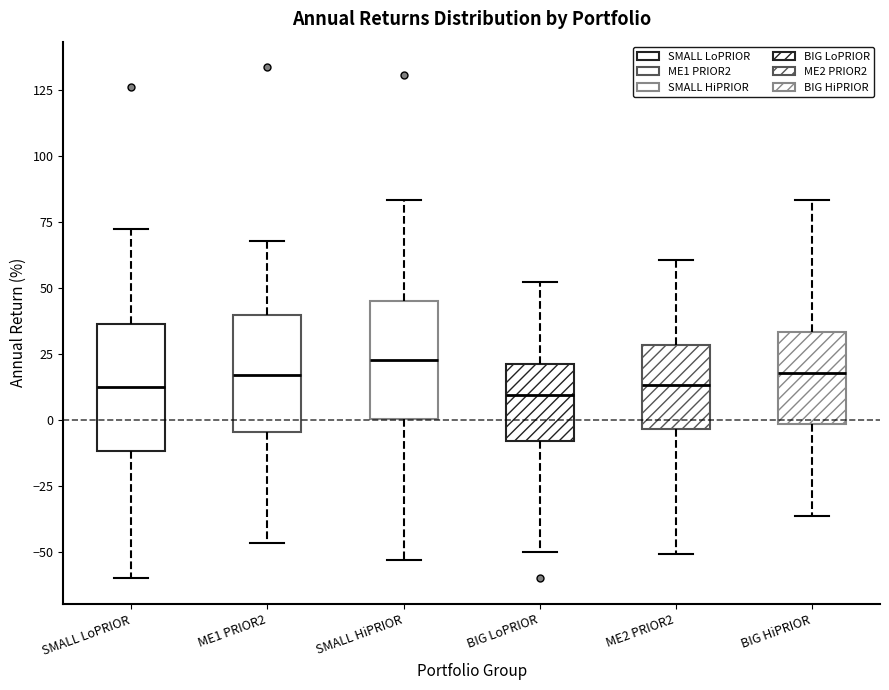

Where does the upper whisker of the box for BIG HiPRIOR end on the y-axis? The values are not printed on the chart, so give them approximately, as read against the axis.

85